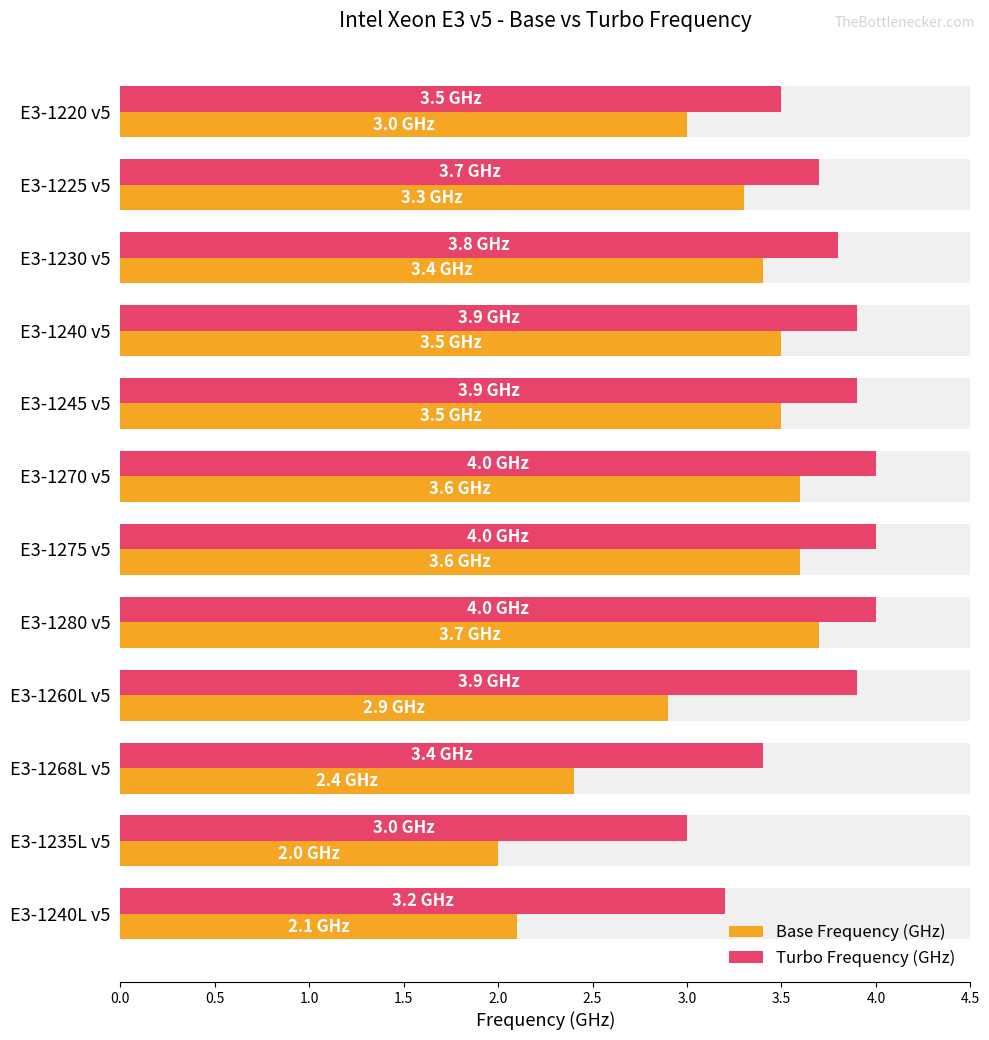

What is the highest value of the Base Frequency (GHz) series?

3.7